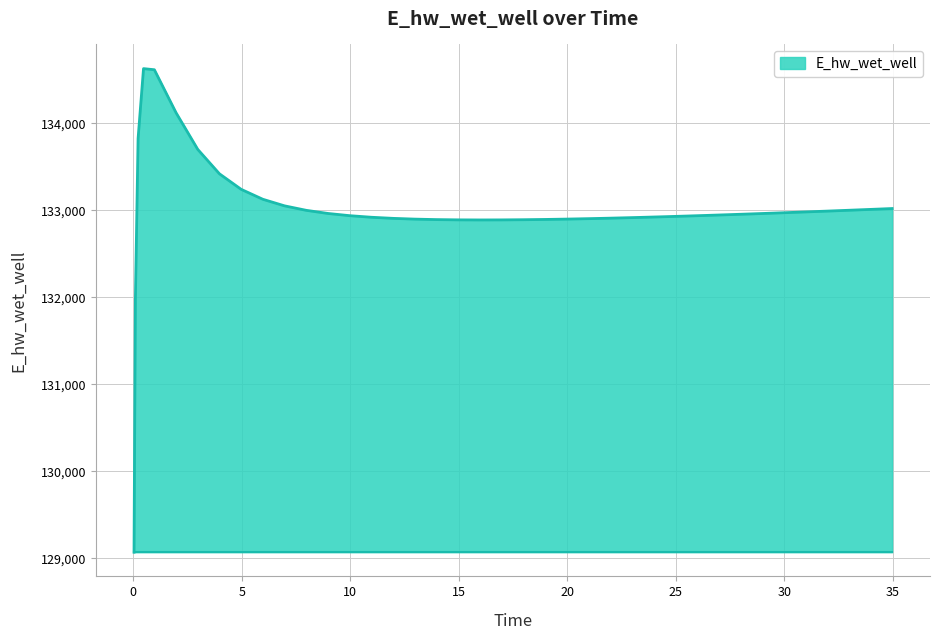

What is the smallest value displayed?

129070.3